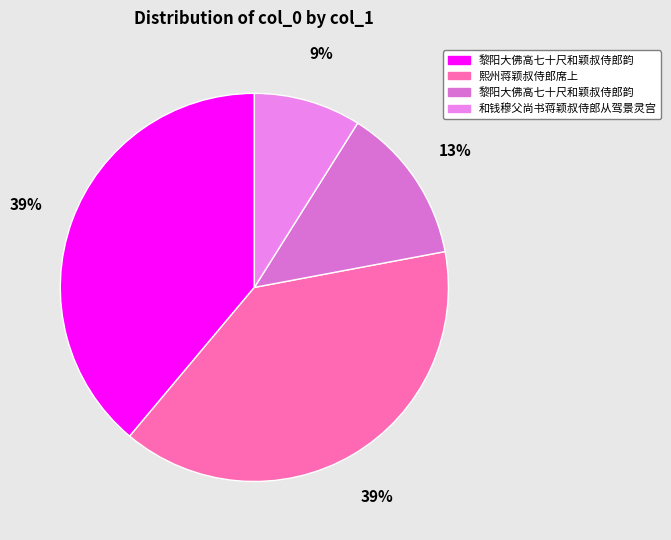

Which slice is the largest?

熙州蒋颖叔侍郎席上